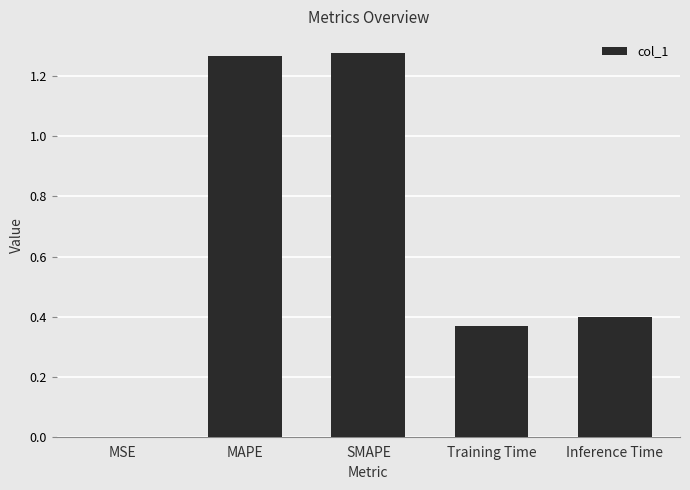

The value at MAPE is 1.9. True or false?

False